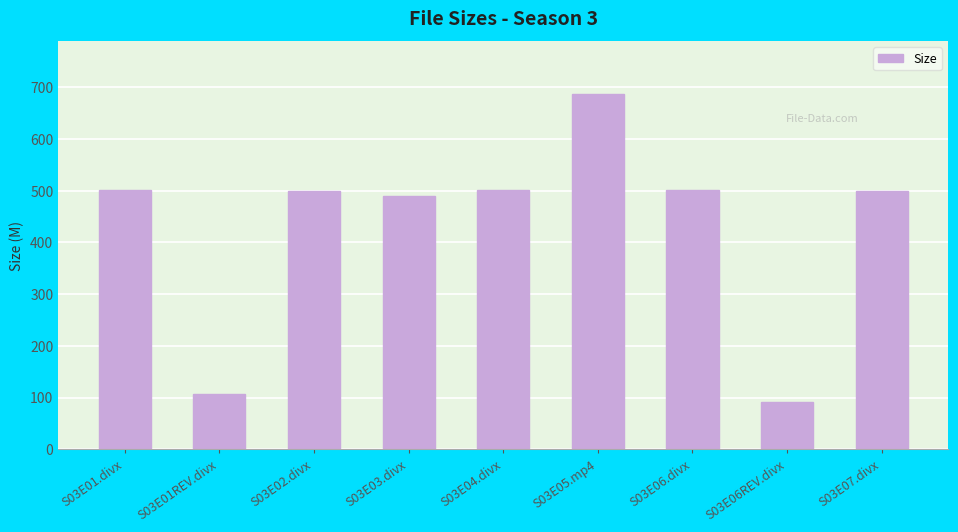

Are the bars grouped side by side (vs. stacked)?

No